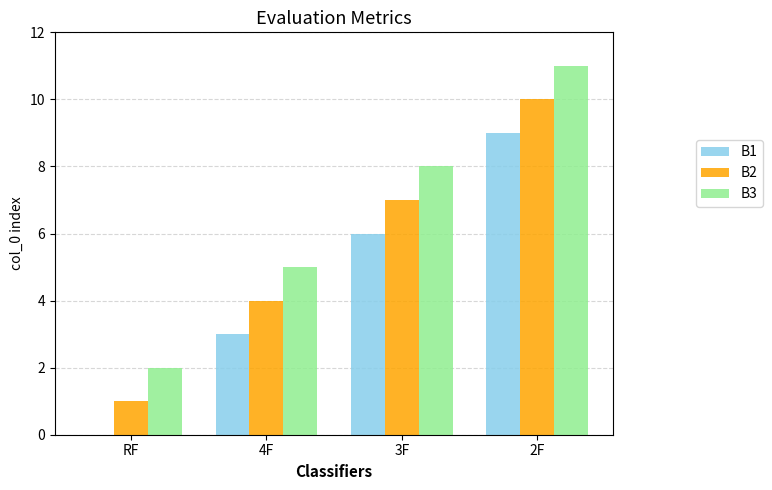

Is it true that B1 equals -4 at RF?

False